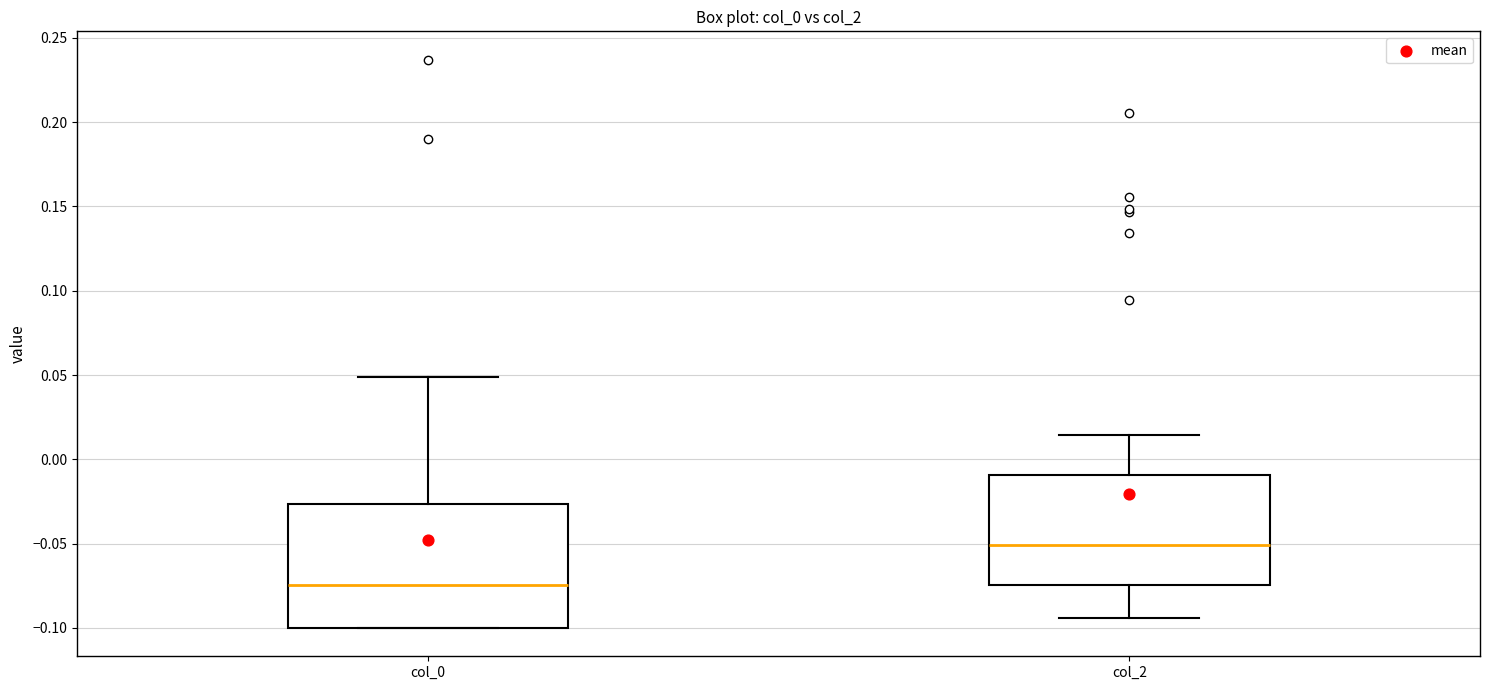

Which box is the tallest, from its lower edge to its upper edge?

col_0